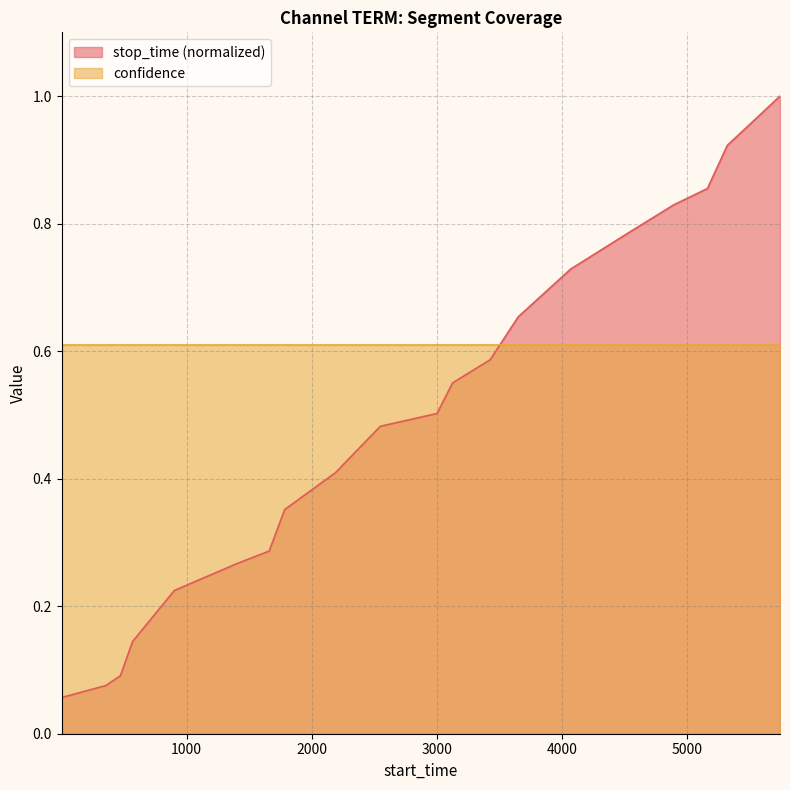

What is the maximum value shown in the chart?

1.0